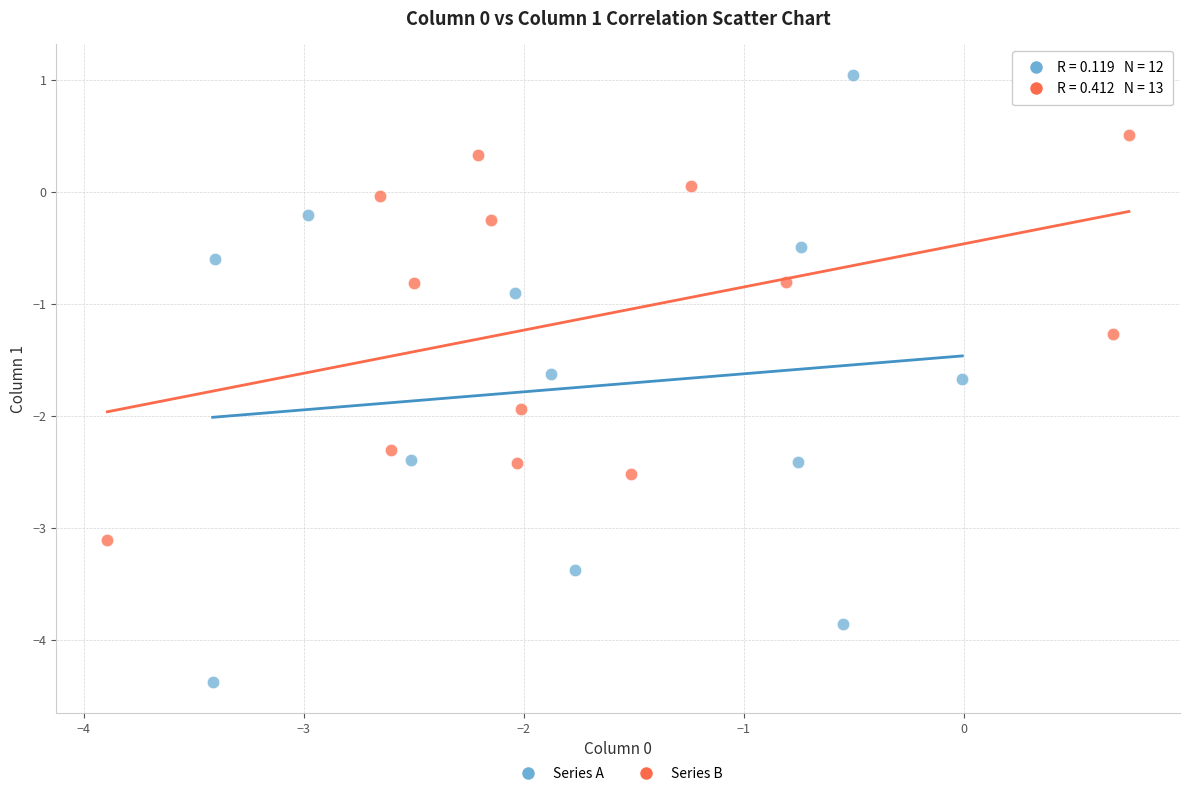

Which series has the widest spread of Y values?

Series A